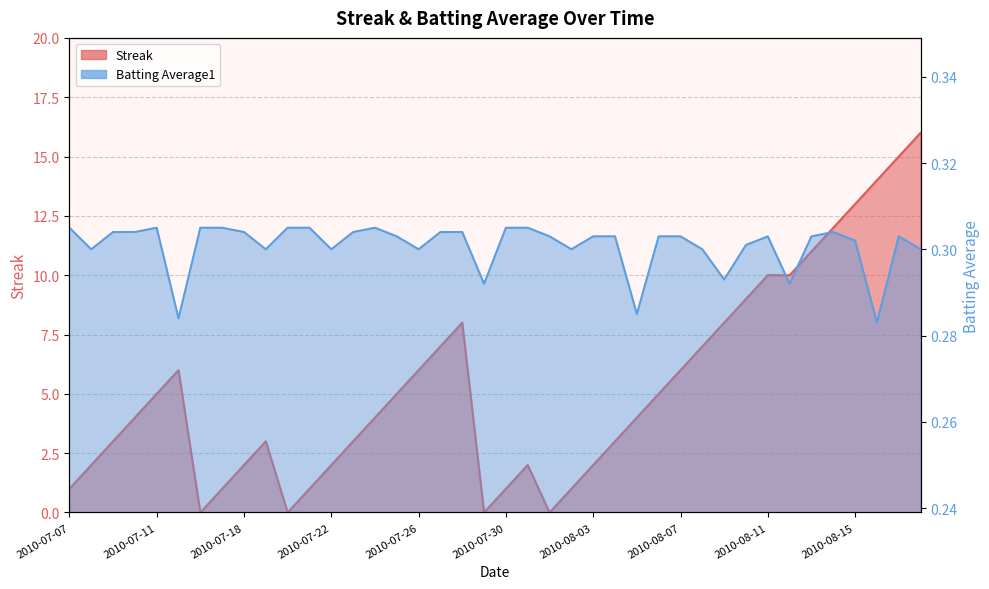

At which label does Batting Average1 reach its peak?

2010-07-07